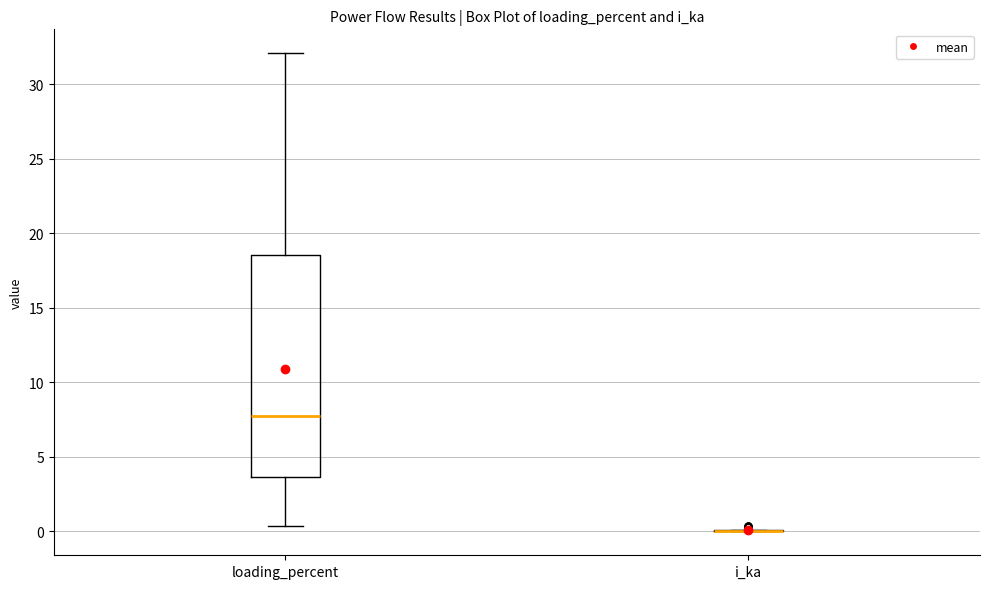

Comparing the boxes themselves (not the whiskers), which one is the tallest?

loading_percent